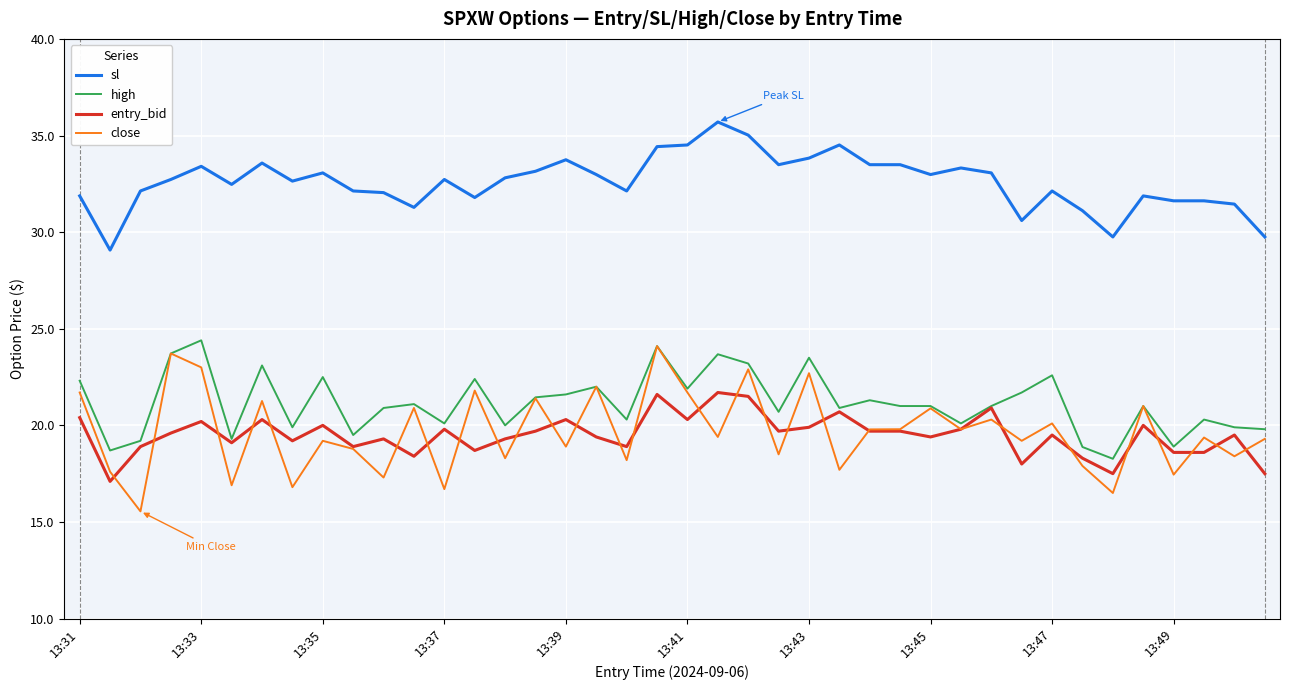

Is this an area chart (filled region under the line)?

No